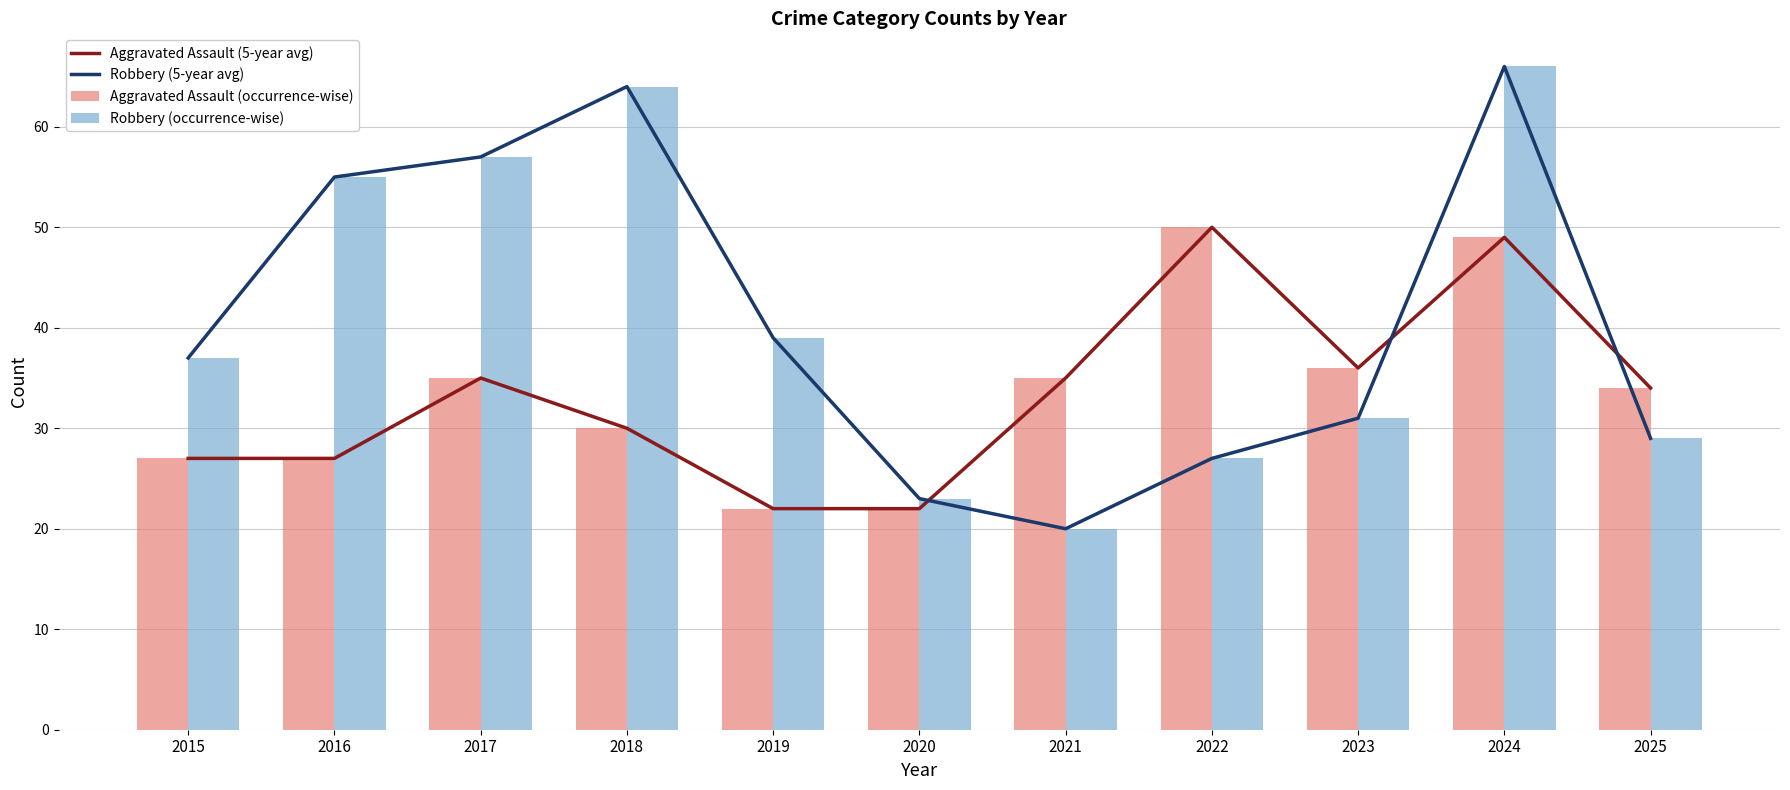

What is the difference between the highest and lowest values at 2018?

34